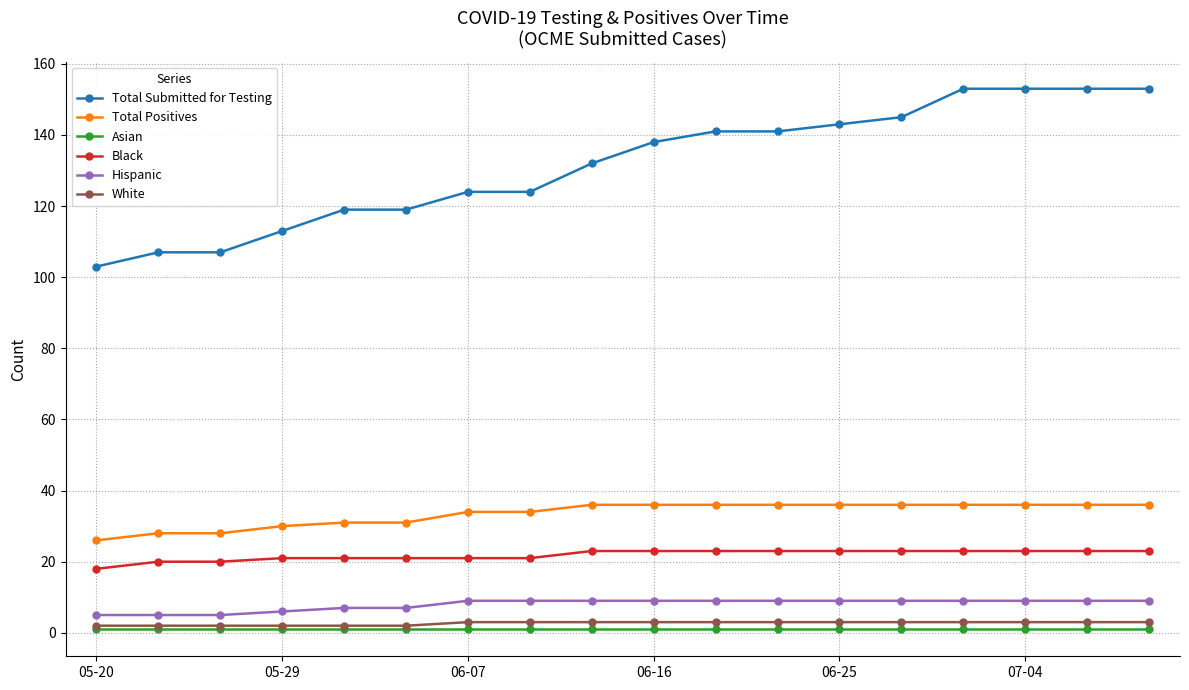

Which series has the widest spread of values?

Total Submitted for Testing